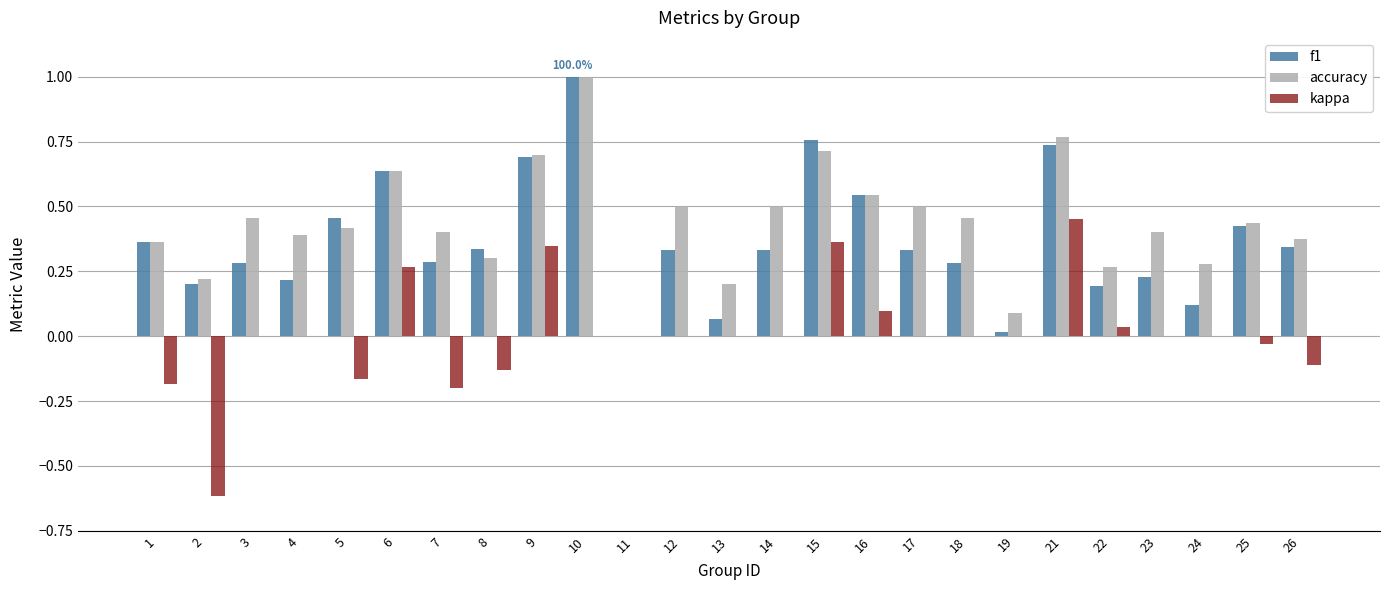

The value of f1 at 23 is 0.2. True or false?

True